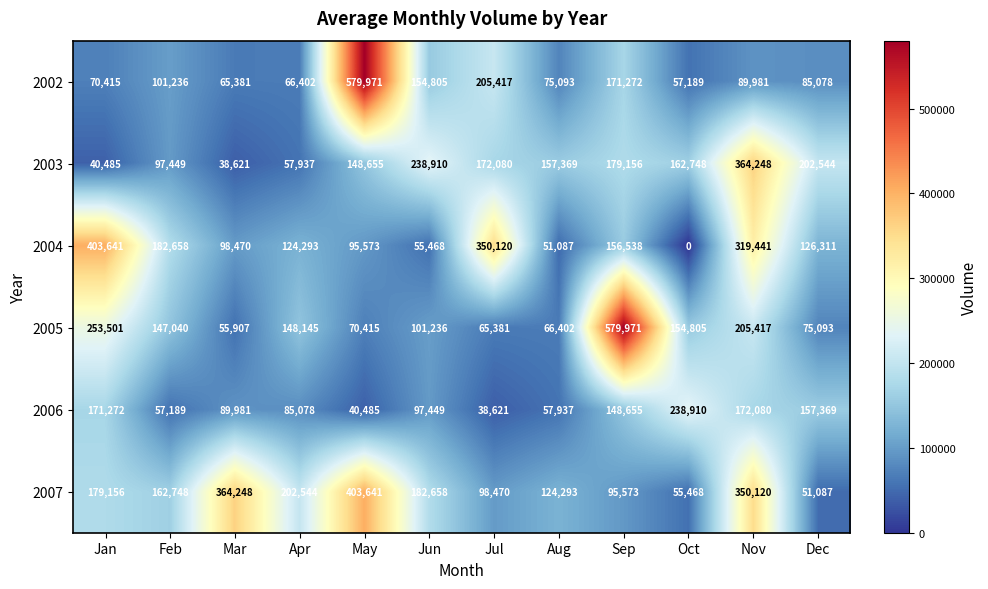

How many series are shown in this chart?

6